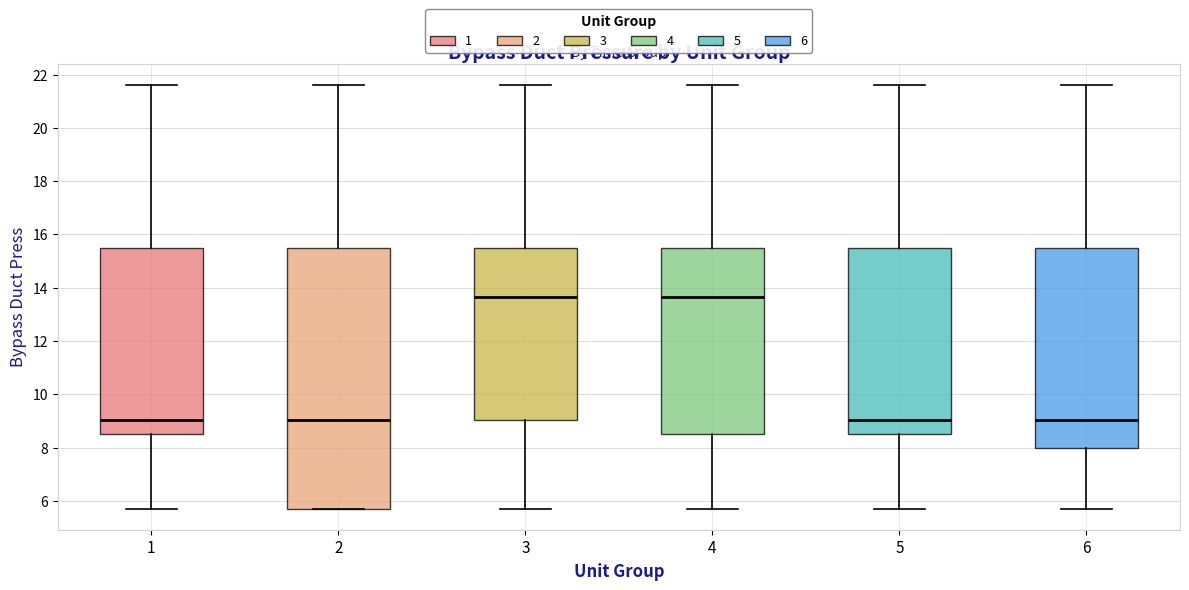

Comparing the boxes themselves (not the whiskers), which one is the tallest?

2